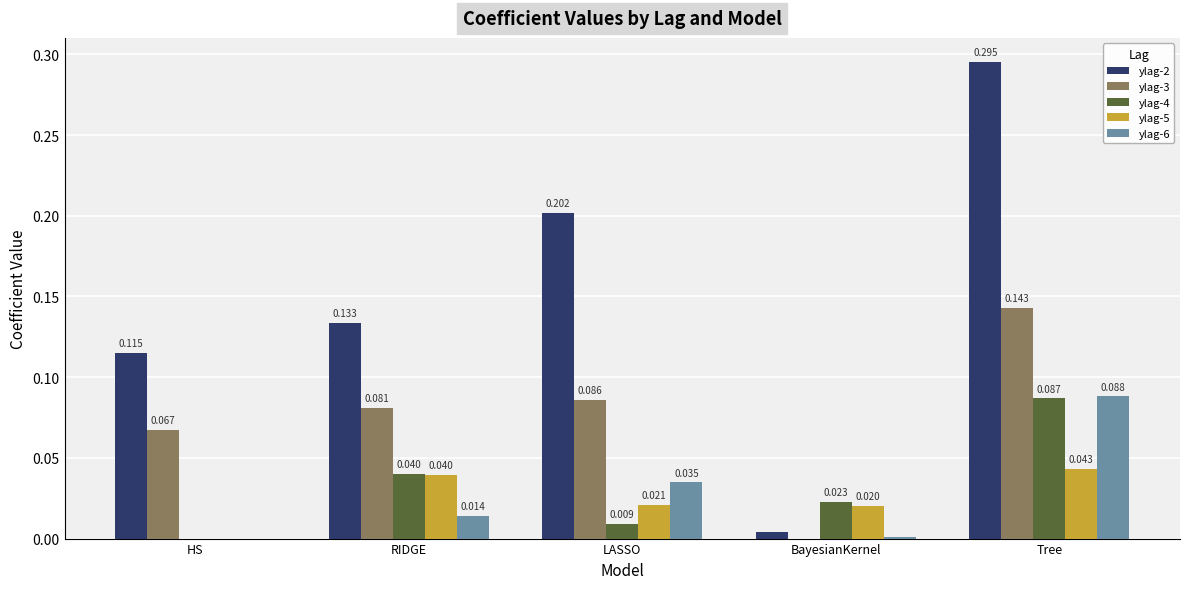

At which category does the chart reach its peak across all series?

Tree